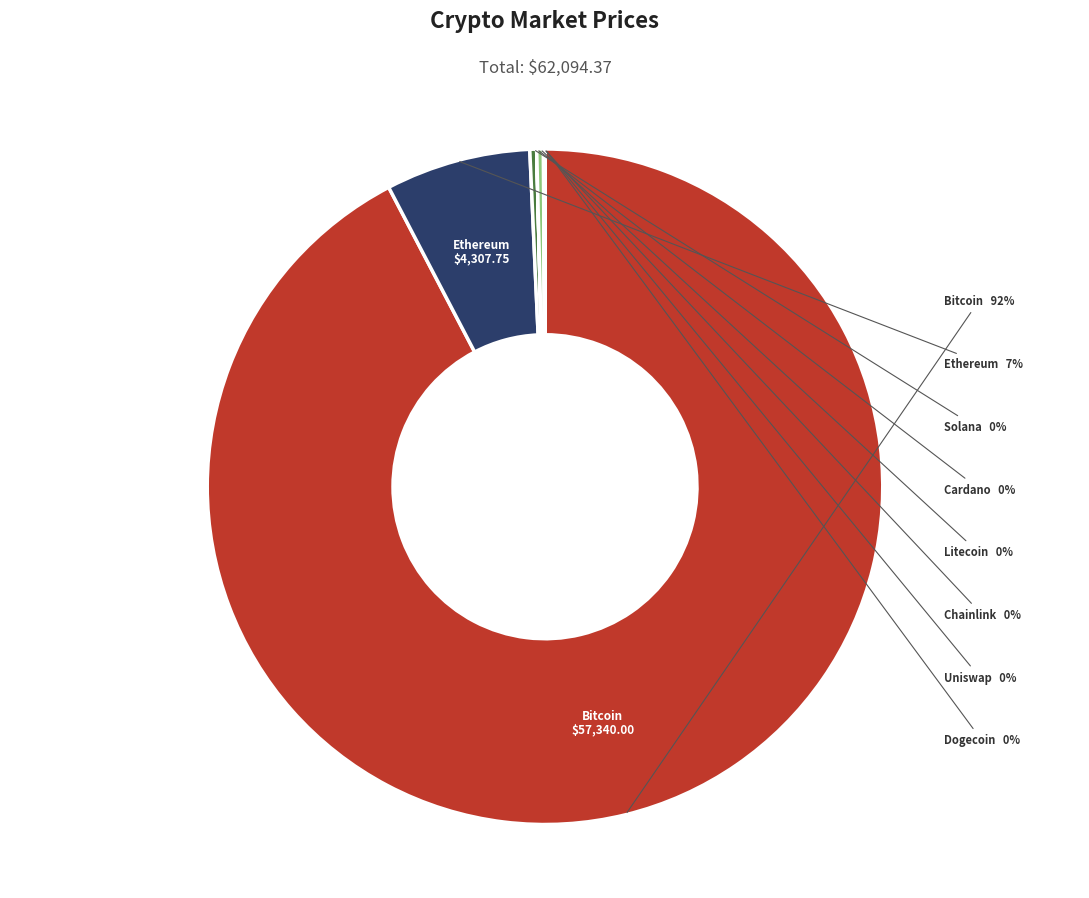

Which category has the biggest portion of the pie?

Bitcoin